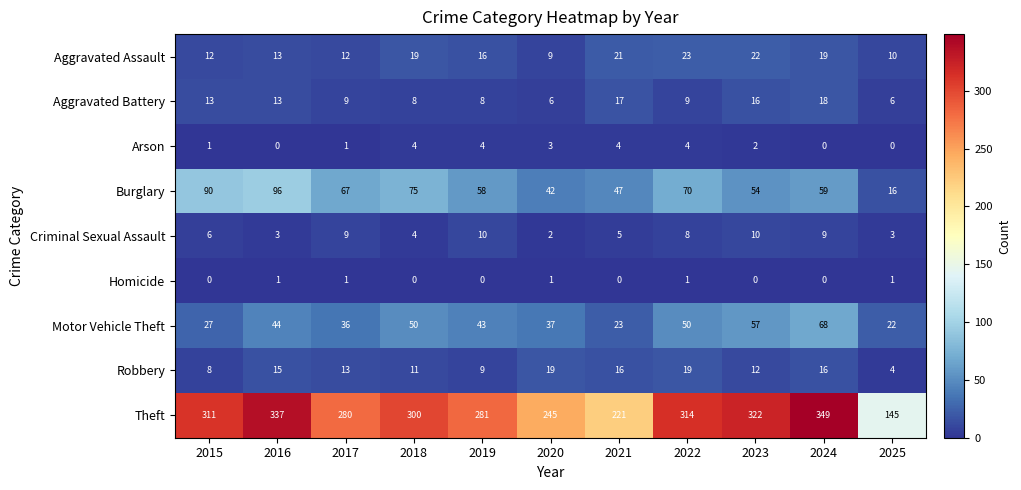

What is the difference between the second highest and minimum values in the Robbery series?

15